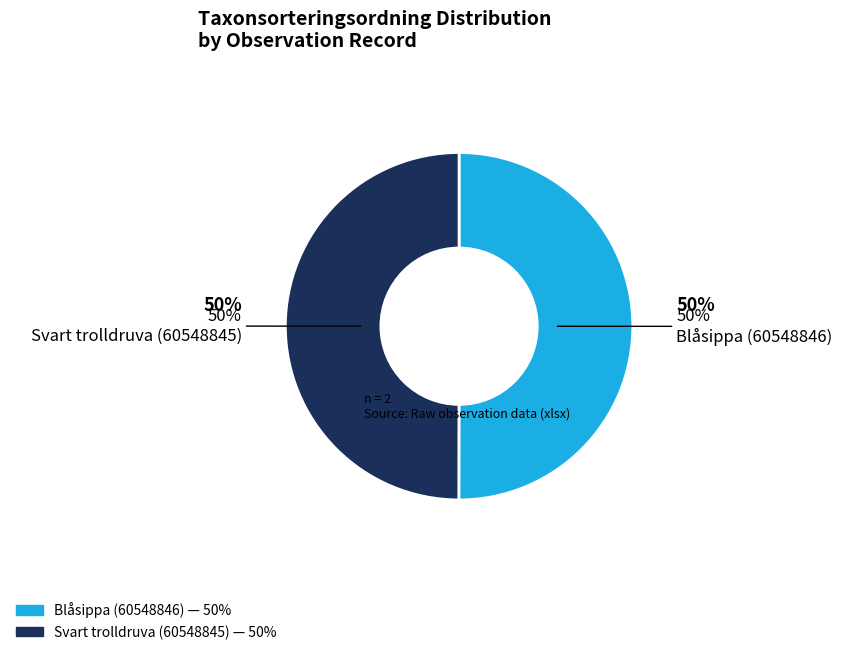

To the nearest percent, what is the combined percentage of Svart trolldruva (60548845) and Blåsippa (60548846)?

100%